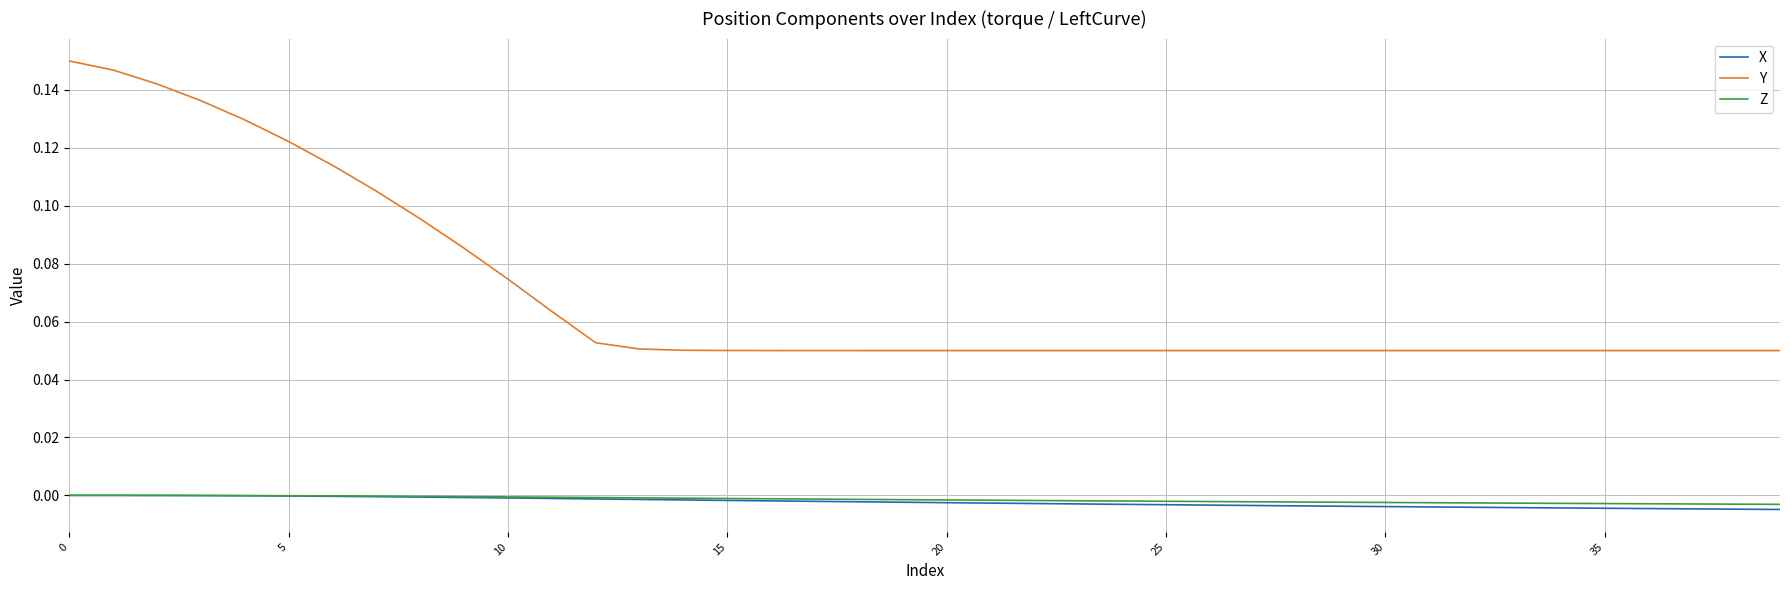

True or false: X and Y intersect in this chart.

False